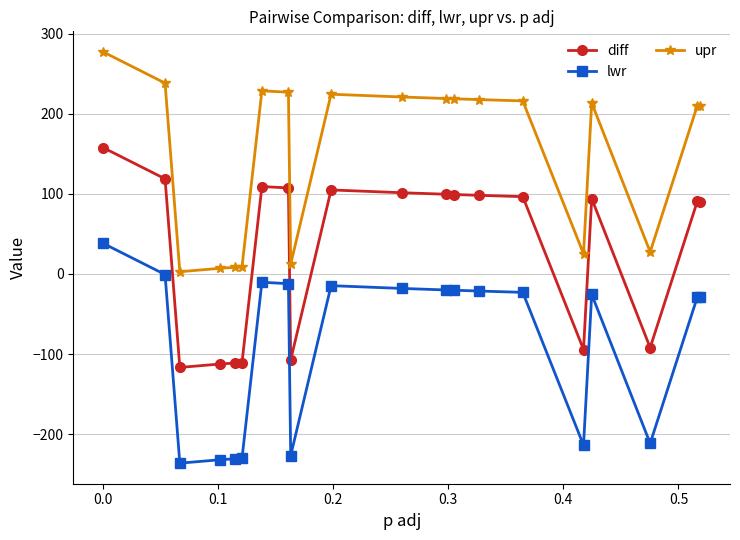

What is the sum of all upr values?

3011.9